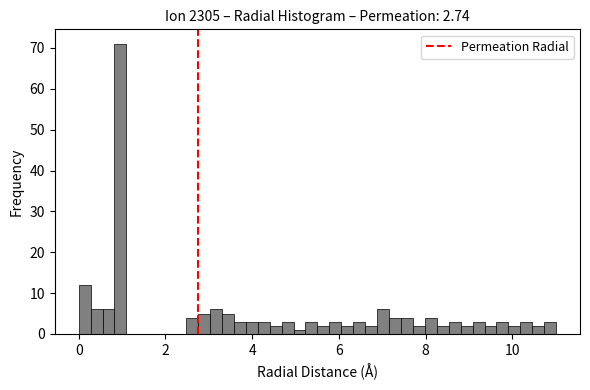

Read against the x-axis, roughly where is the centre of the tallest bar?

1.0